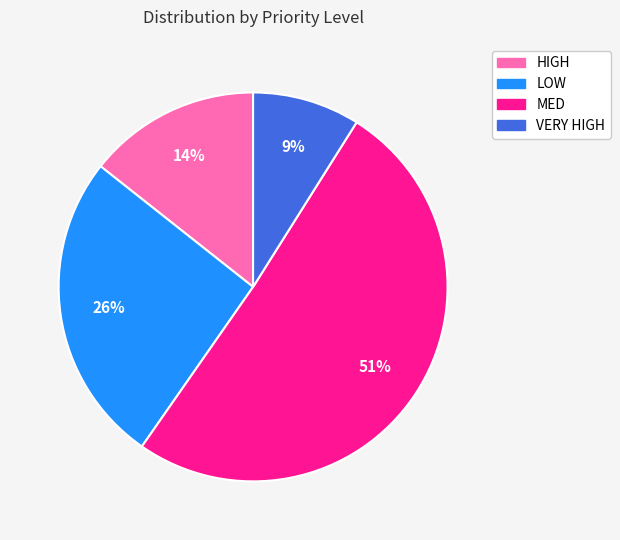

Rank the categories by value from highest to lowest.

MED, LOW, HIGH, VERY HIGH